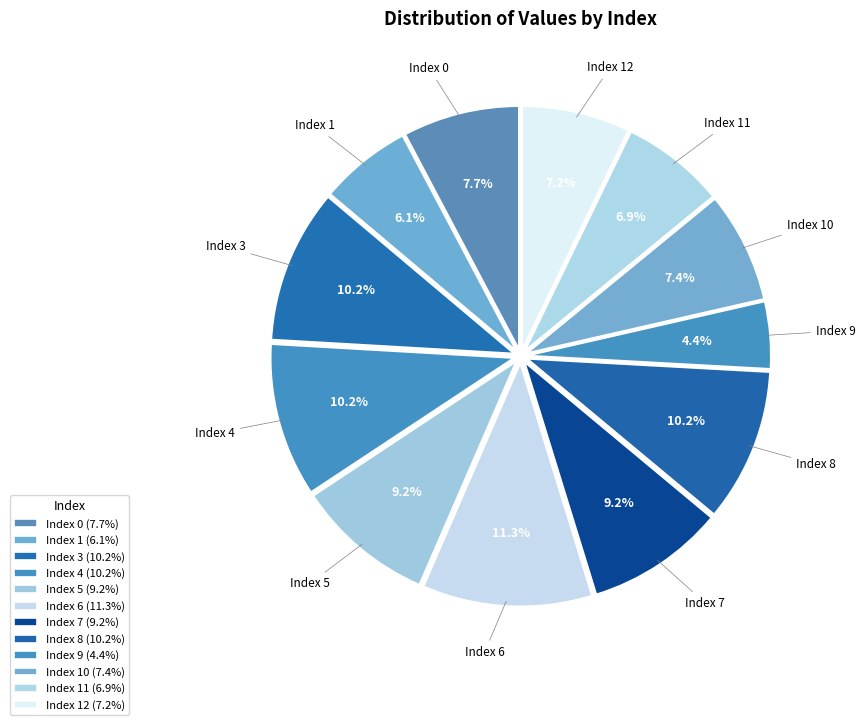

Rank the categories by value from highest to lowest.

6, 3, 4, 8, 5, 7, 0, 10, 12, 11, 1, 9